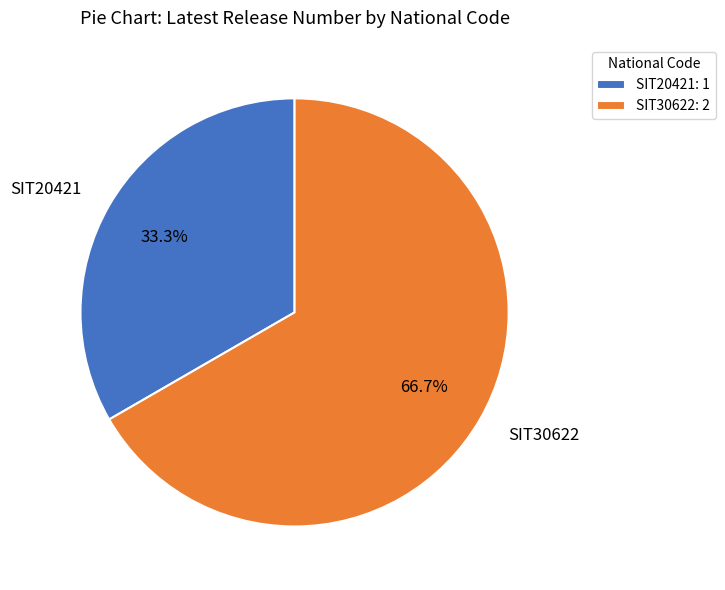

Count the number of slices in the pie.

2